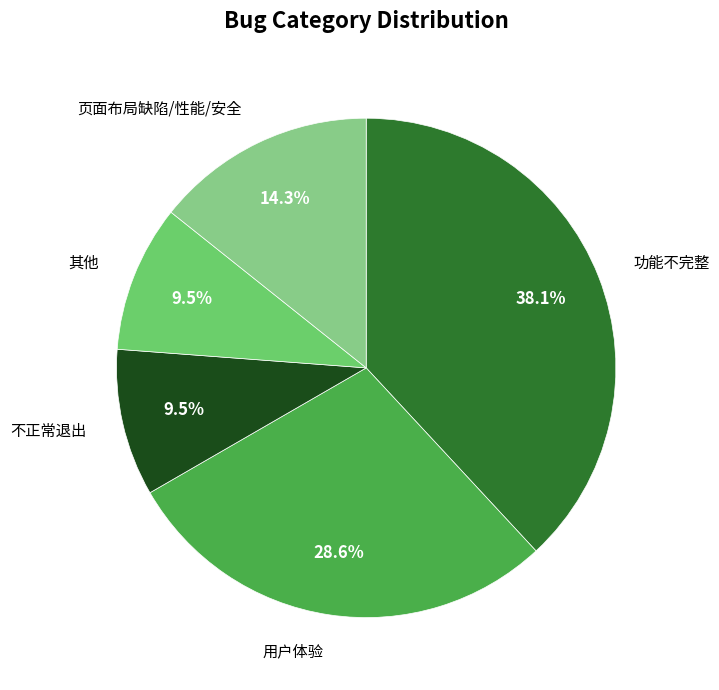

Is there any slice that represents more than half of the pie?

No